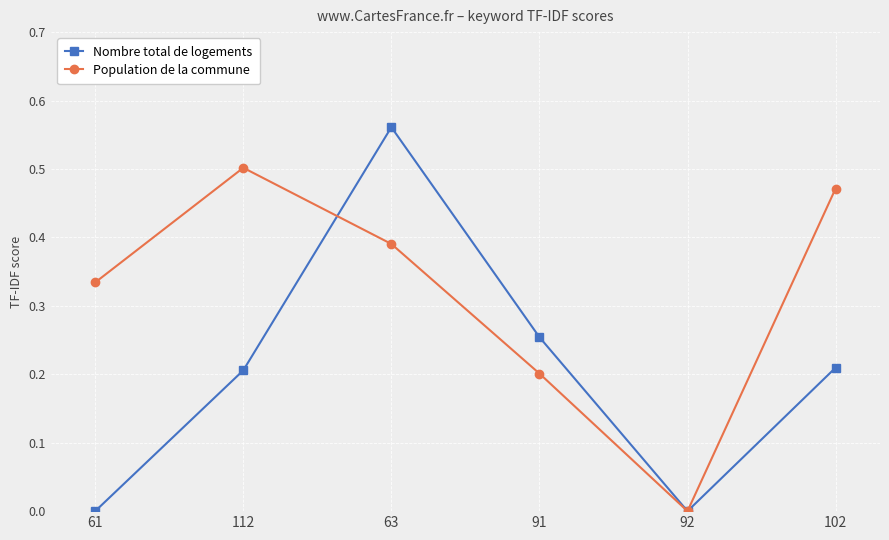

Is it true that Nombre total de logements equals -0.3 at 92?

False